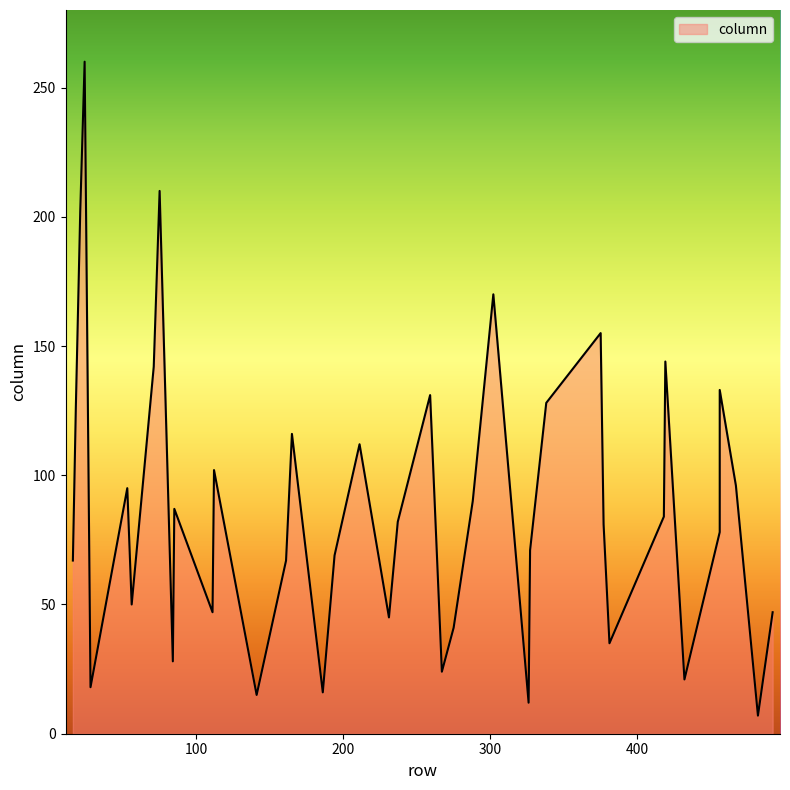

What is the average value?

88